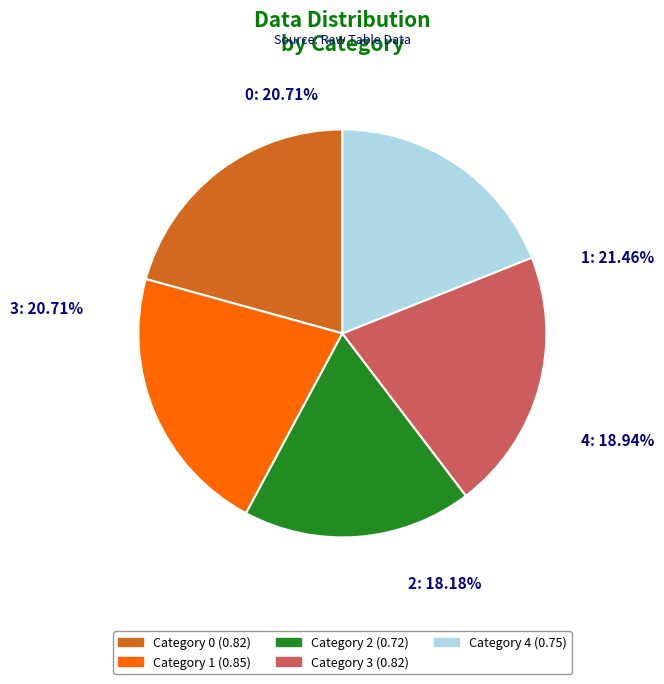

Is it true that 0 is 11% of the pie?

False